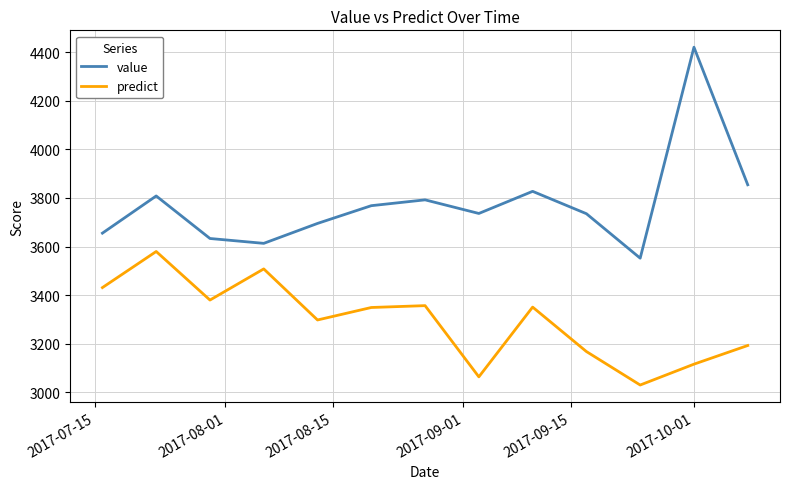

Which series has the widest spread of values?

value